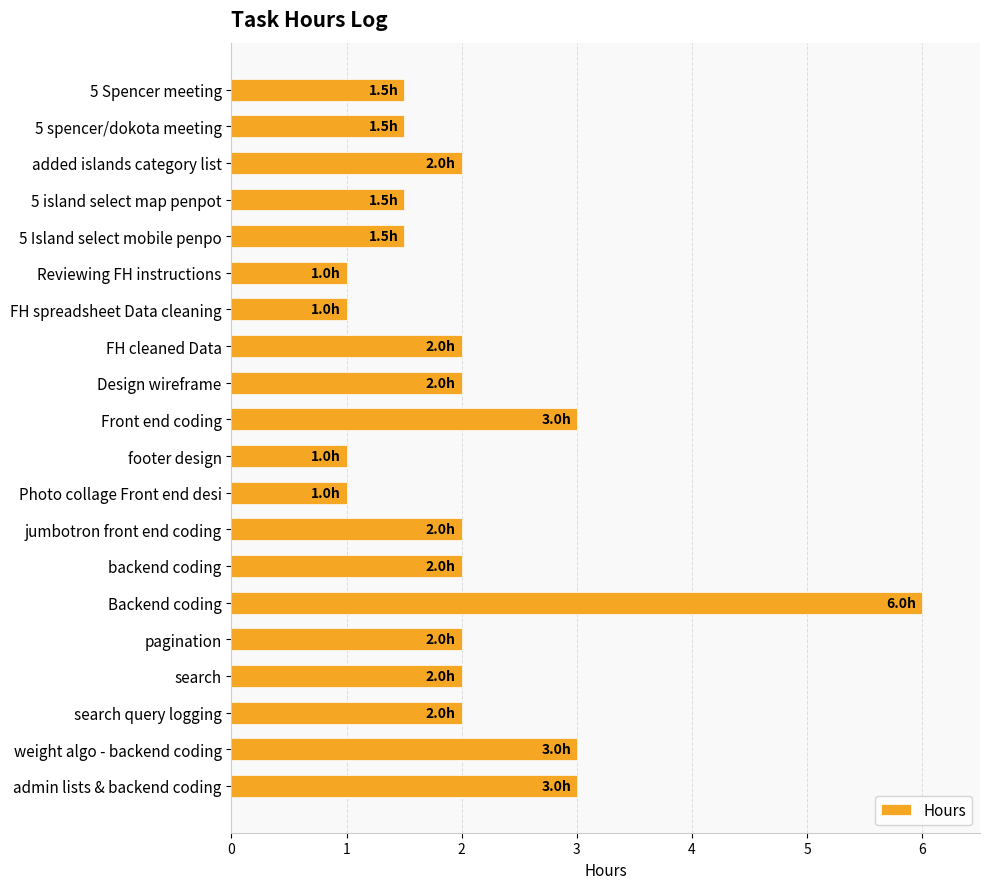

Reading bottom to top, transcribe all the data shown in this chart.

admin lists & backend coding=3.0	weight algo - backend coding=3.0	search query logging=2.0	search=2.0	pagination=2.0	Backend coding=6.0	backend coding=2.0	jumbotron front end coding=2.0	Photo collage Front end desi=1.0	footer design=1.0	Front end coding=3.0	Design wireframe=2.0	FH cleaned Data=2.0	FH spreadsheet Data cleaning=1.0	Reviewing FH instructions=1.0	5 Island select mobile penpo=1.5	5 island select map penpot=1.5	added islands category list=2.0	5 spencer/dokota meeting=1.5	5 Spencer meeting=1.5